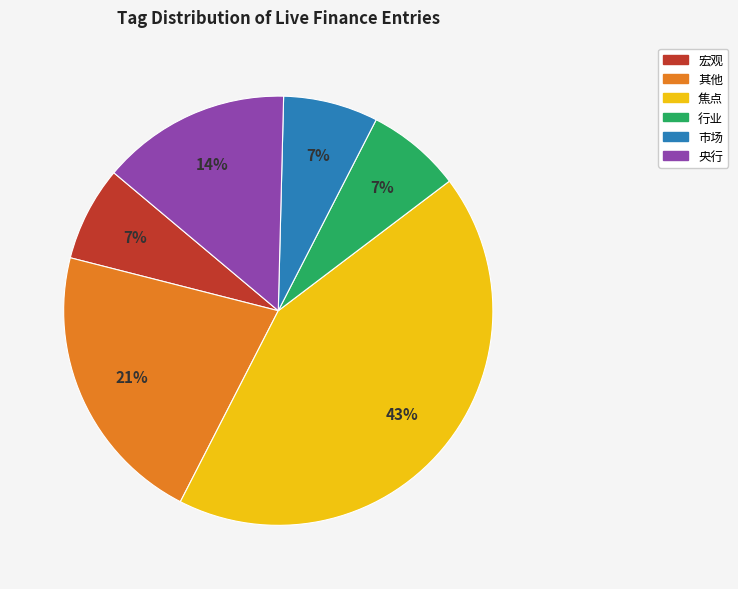

What is the largest slice in the pie chart?

焦点